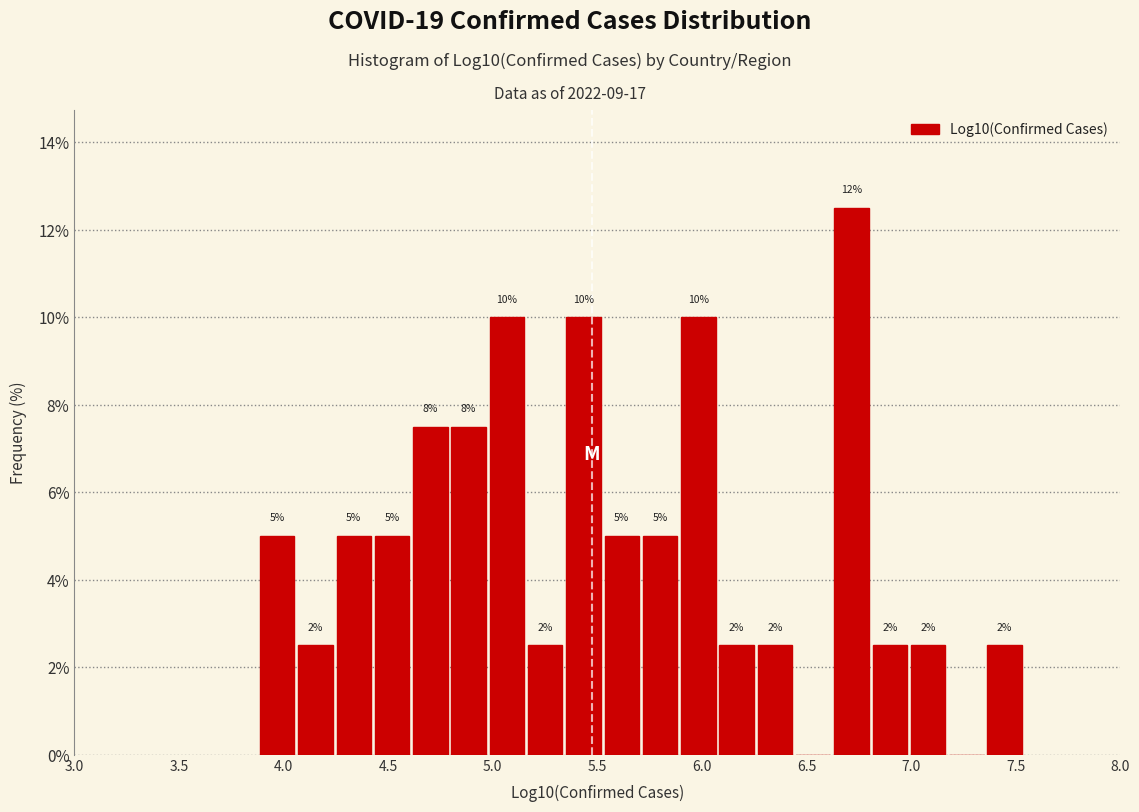

Read against the x-axis, roughly where is the centre of the tallest bar?

6.70